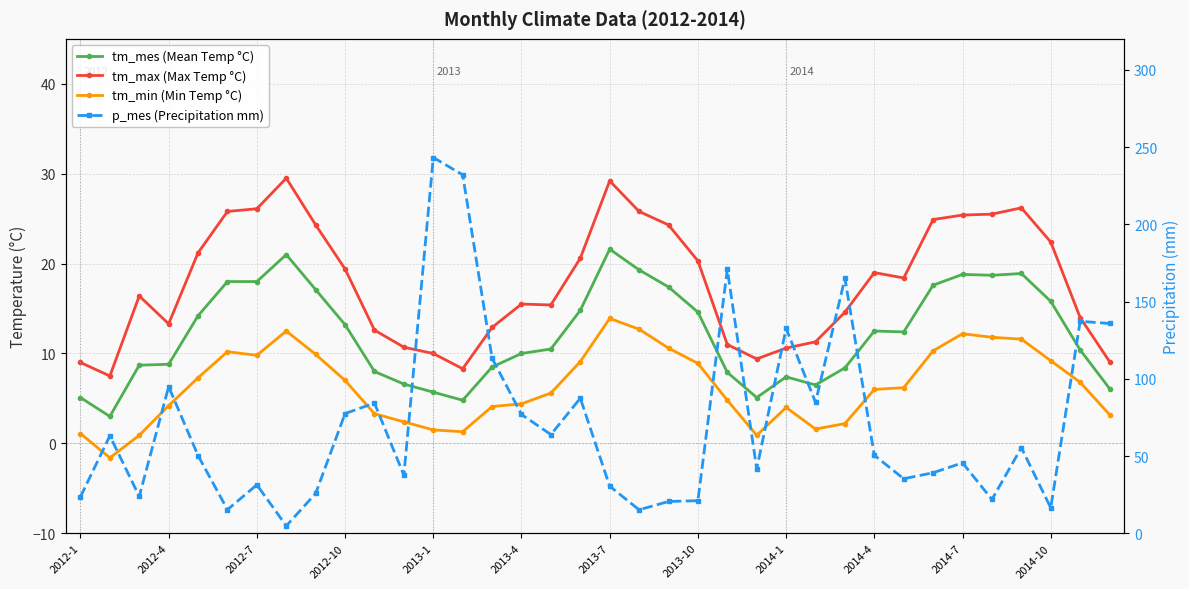

Is it true that p_mes (Precipitation mm) equals 31.4 at 2012-7?

True